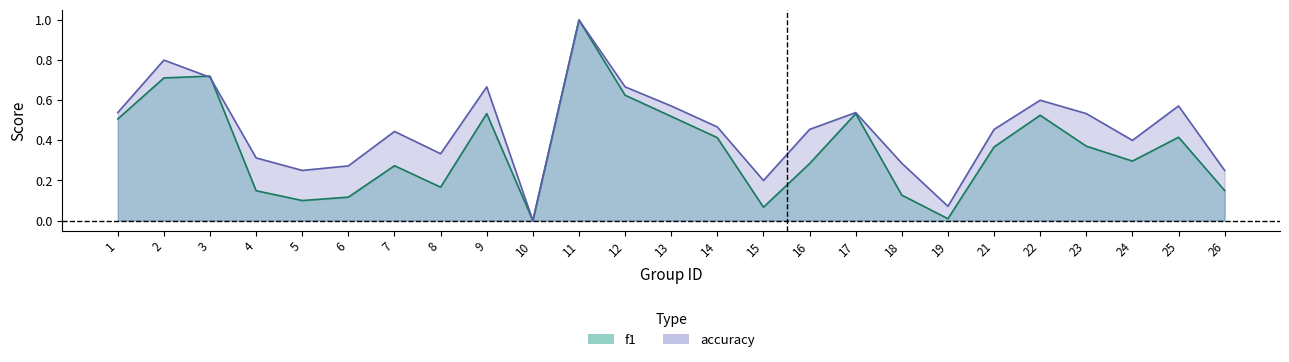

How many data points does each series have?

25